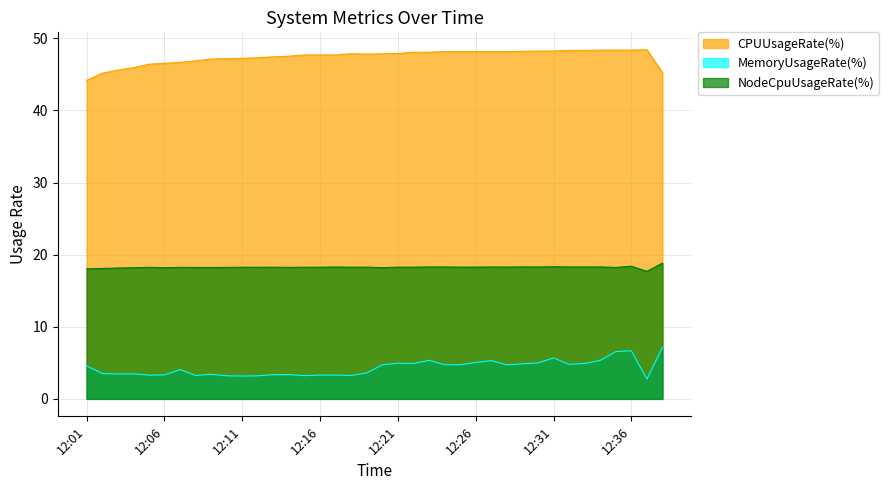

At which label does NodeCpuUsageRate(%) reach its peak?

12:39